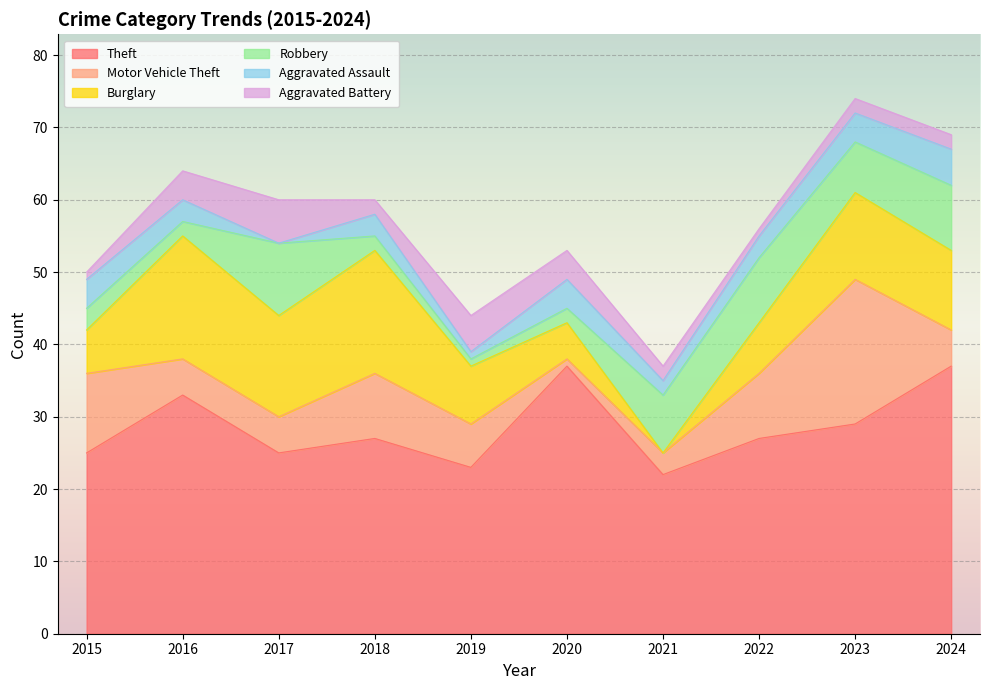

Where is Aggravated Assault nearest to the value 2?

2021